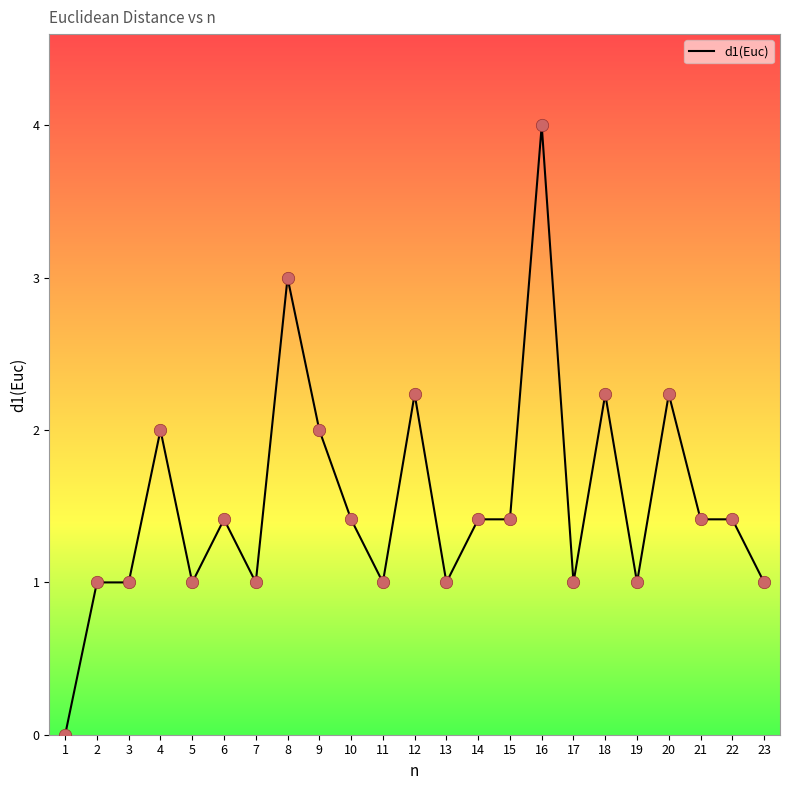

What is the change in value from 6 to 9?

+0.6